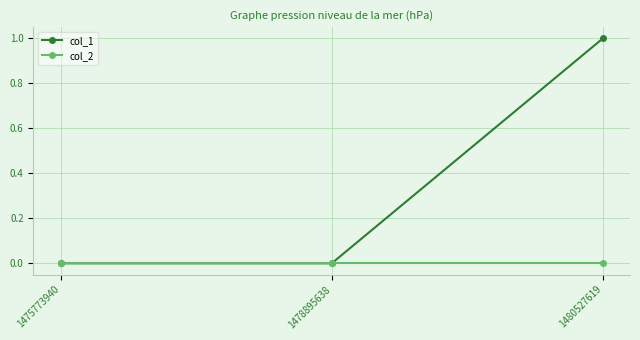

List the series in order of their peak value, lowest first.

col_2, col_1